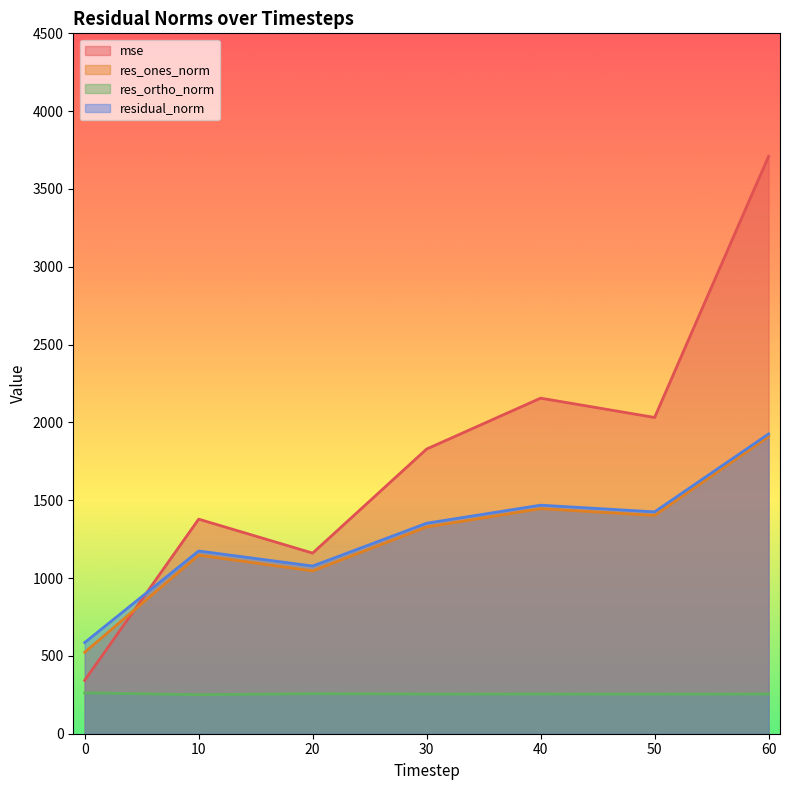

How many data points in res_ortho_norm are less than 255?

3